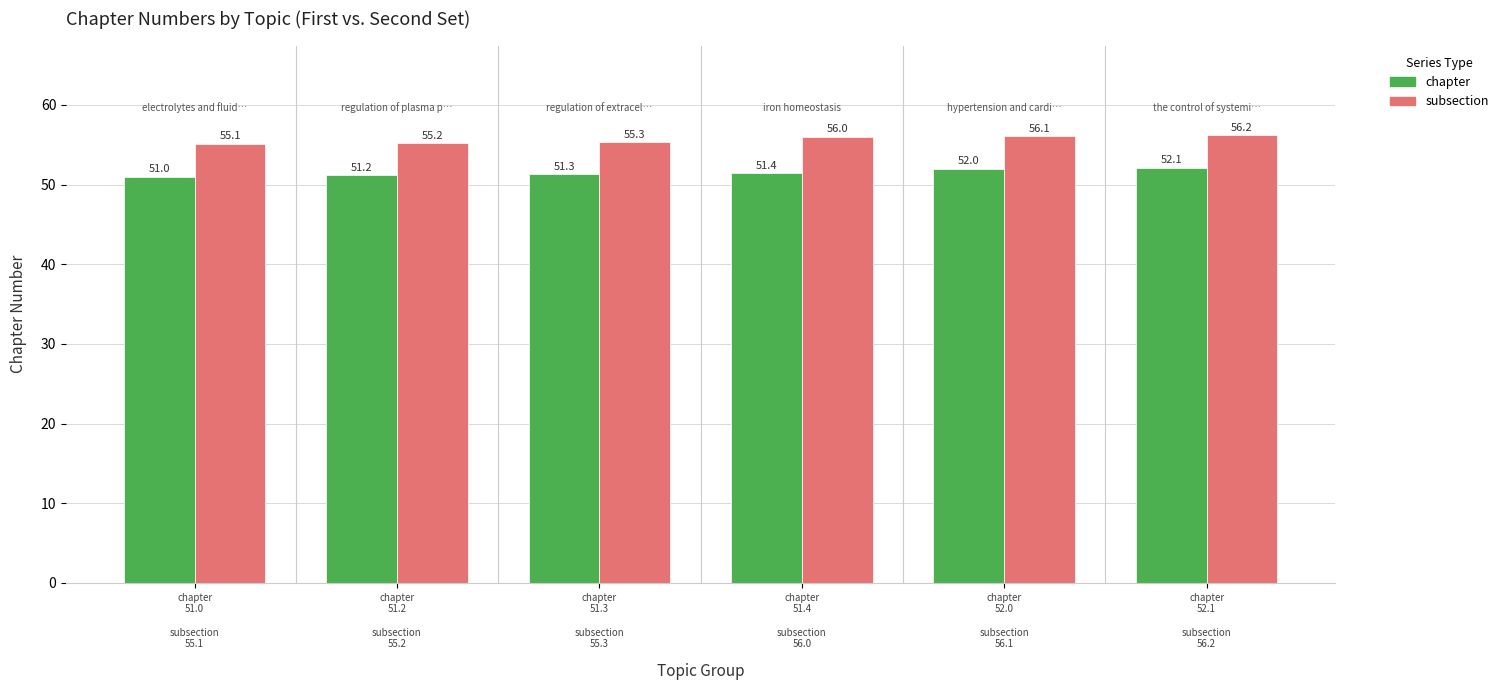

Are the bars horizontal?

No